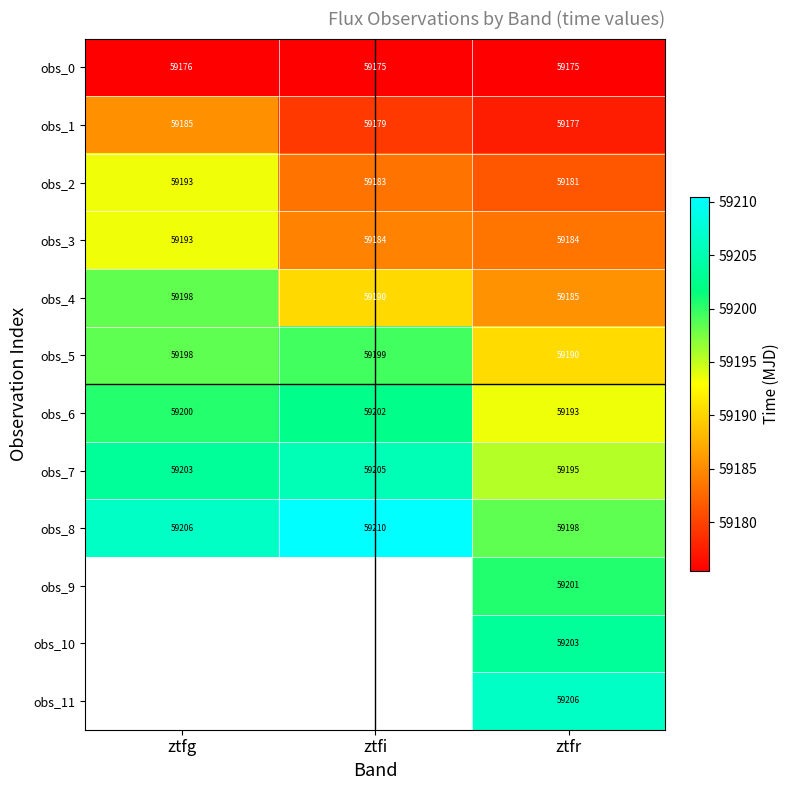

At which label is obs_7 closest to 59200?

ztfg